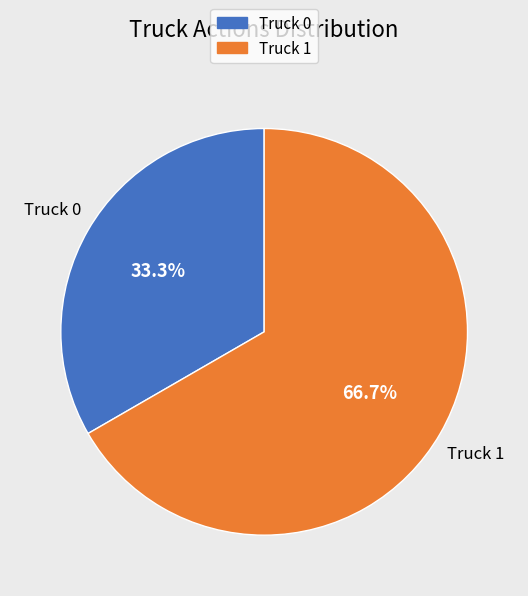

What percentage is the Truck 0 slice, to the nearest percent?

33%